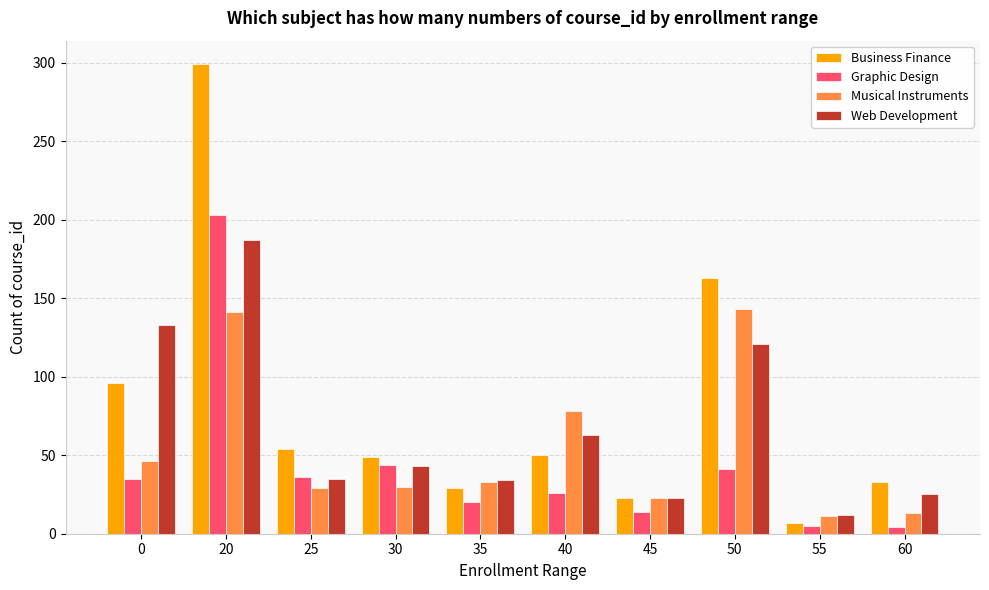

At which category does the chart reach its peak across all series?

20